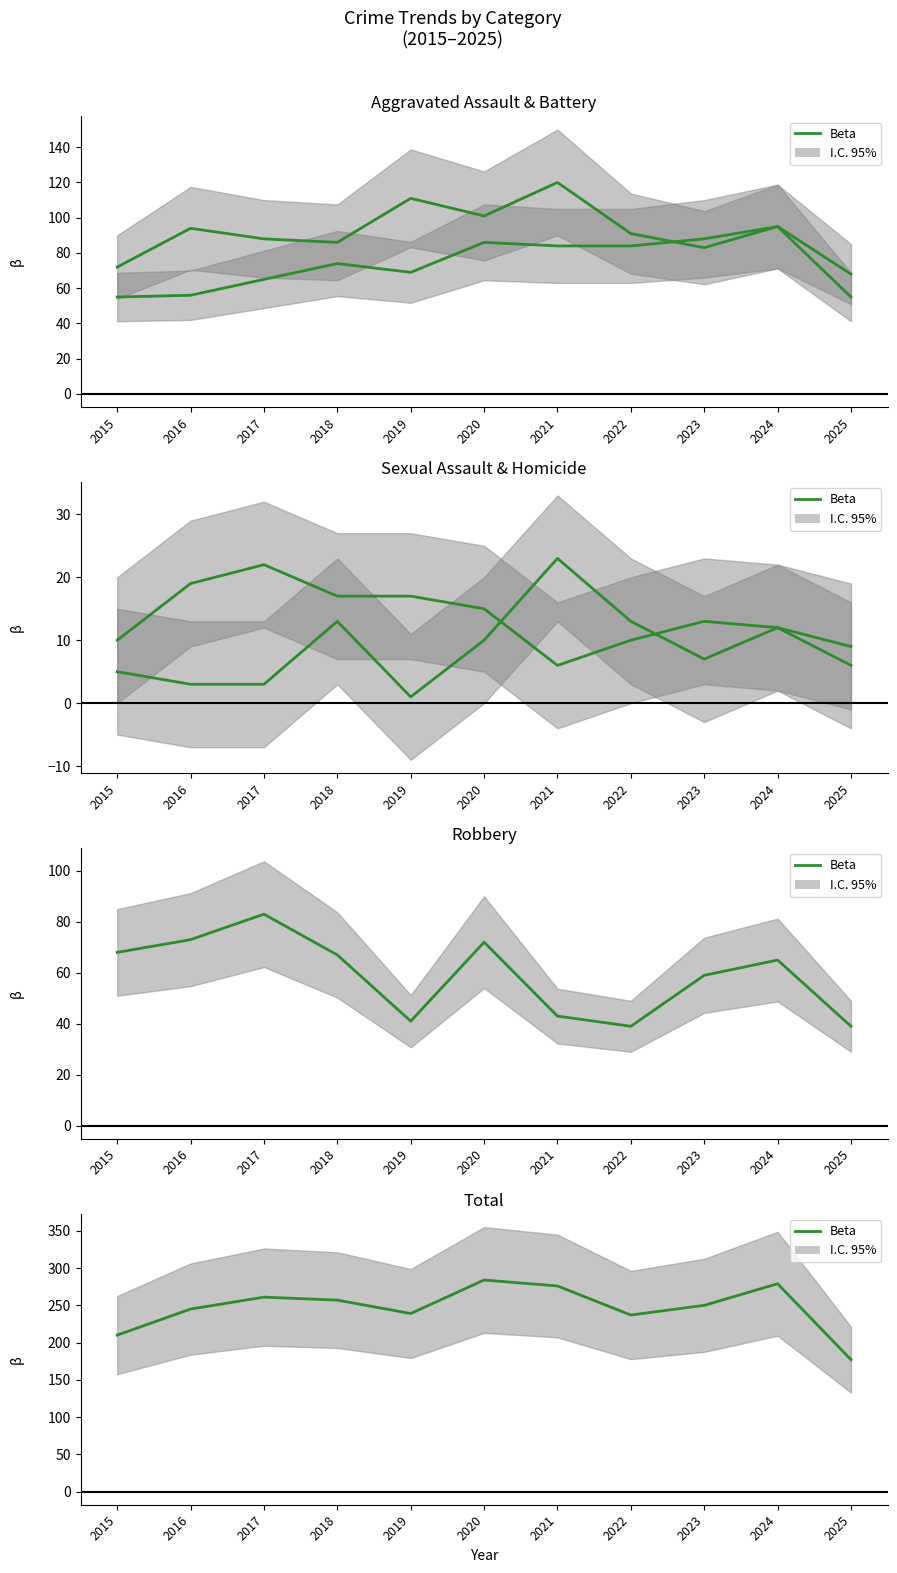

Reading right to left, what are all the values shown in this chart?

Beta (Aggravated Assault): 68	95	88	84	84	86	69	74	65	56	55
Beta (Aggravated Battery): 55	95	83	91	120	101	111	86	88	94	72
Beta (Criminal Sexual Assault): 9	12	13	10	6	15	17	17	22	19	10
Beta (Homicide): 6	12	7	13	23	10	1	13	3	3	5
Beta (Robbery): 39	65	59	39	43	72	41	67	83	73	68
Beta (Total): 177	279	250	237	276	284	239	257	261	245	210